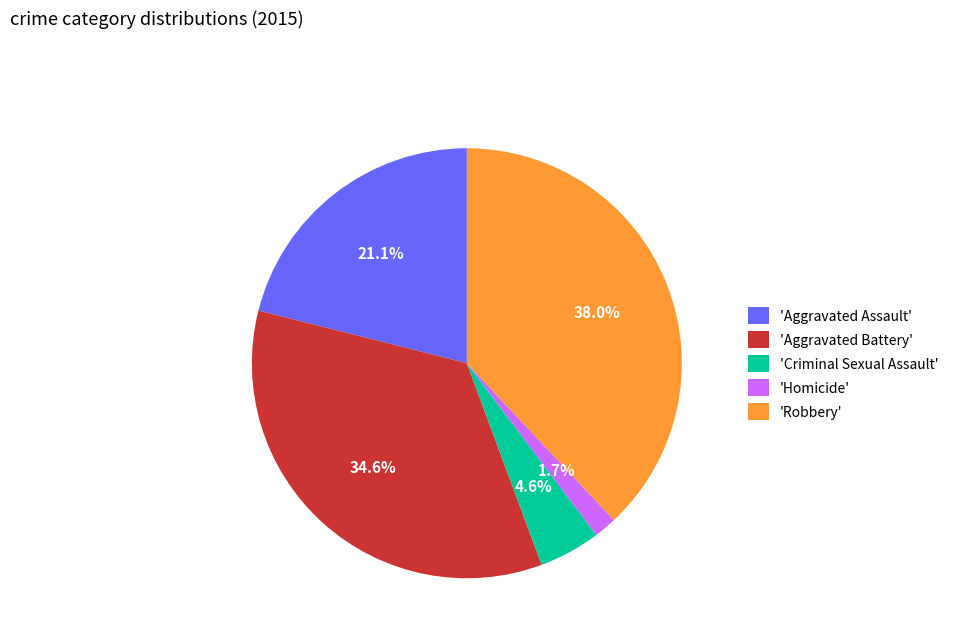

Count the number of slices in the pie.

5